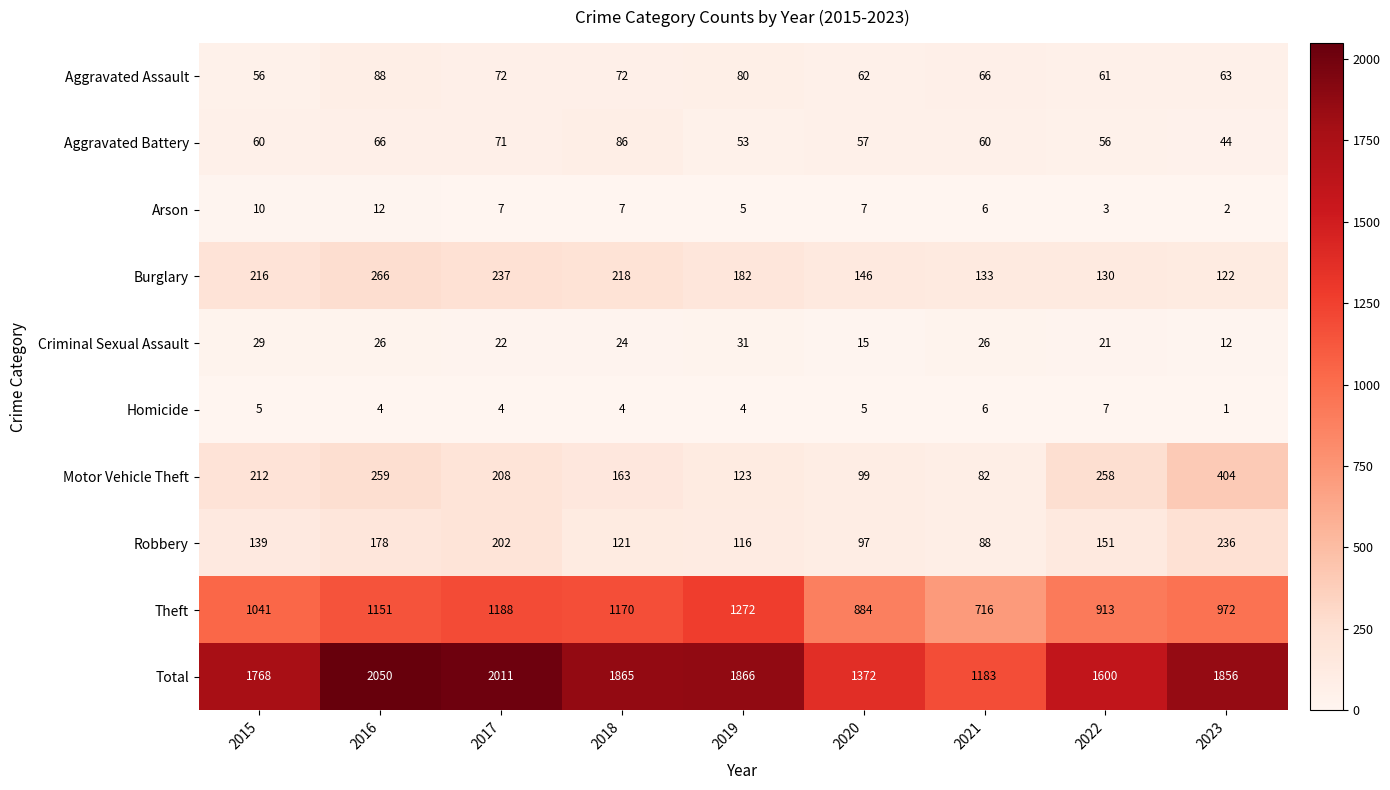

The value of Motor Vehicle Theft at 2016 is 259. True or false?

True